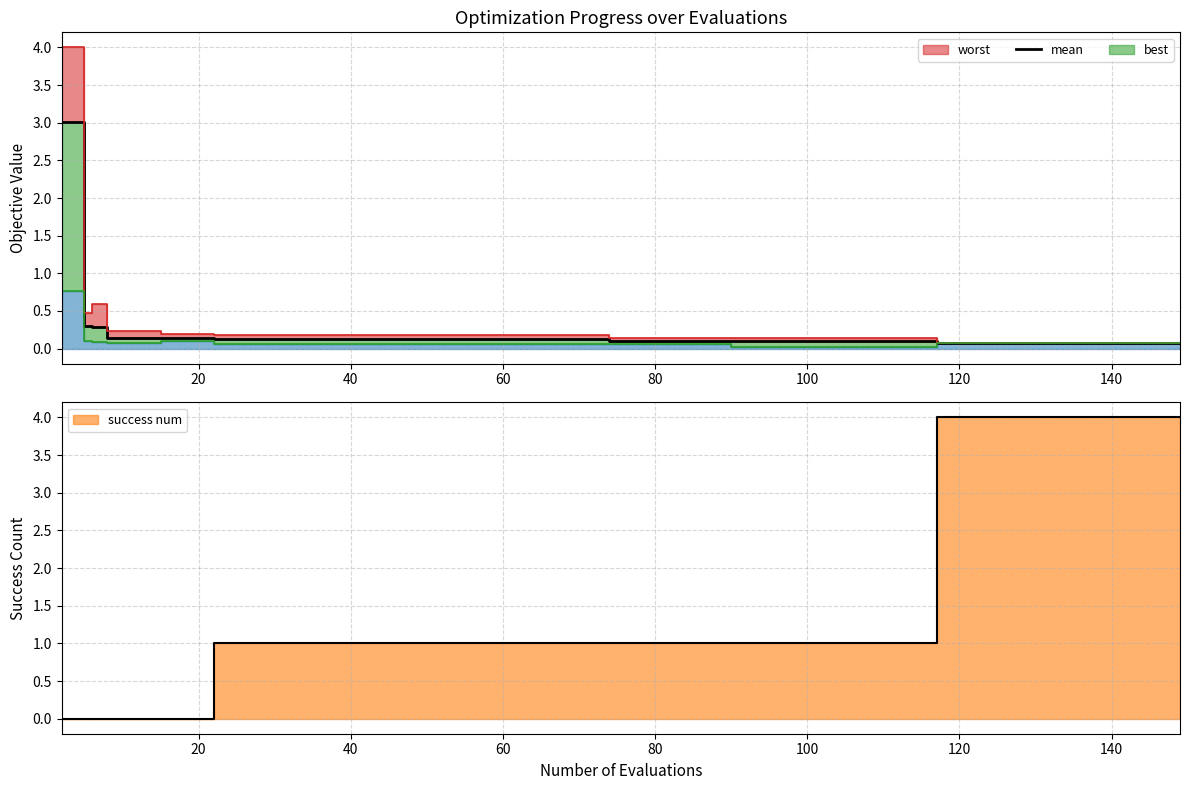

Is it true that mean equals 0.2 at 24?

False